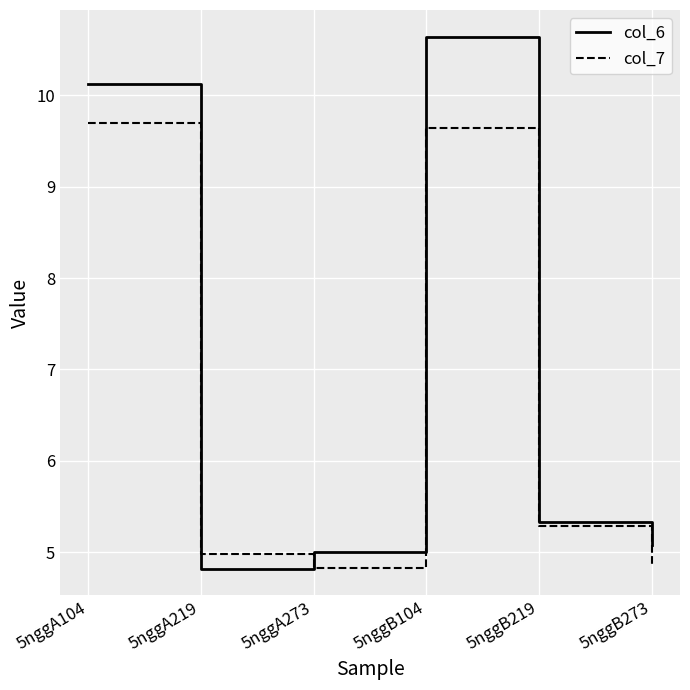

At which label does col_6 first exceed 5?

5nggA104